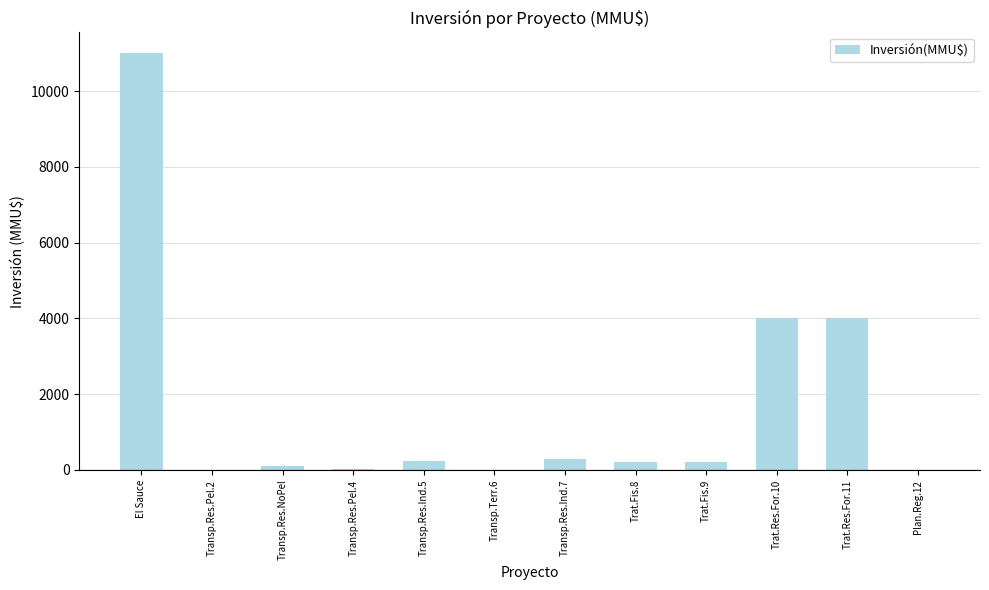

Approximately how many times larger is the value at Transp.Terr.6 compared to Transp.Res.Pel.4?

0.5